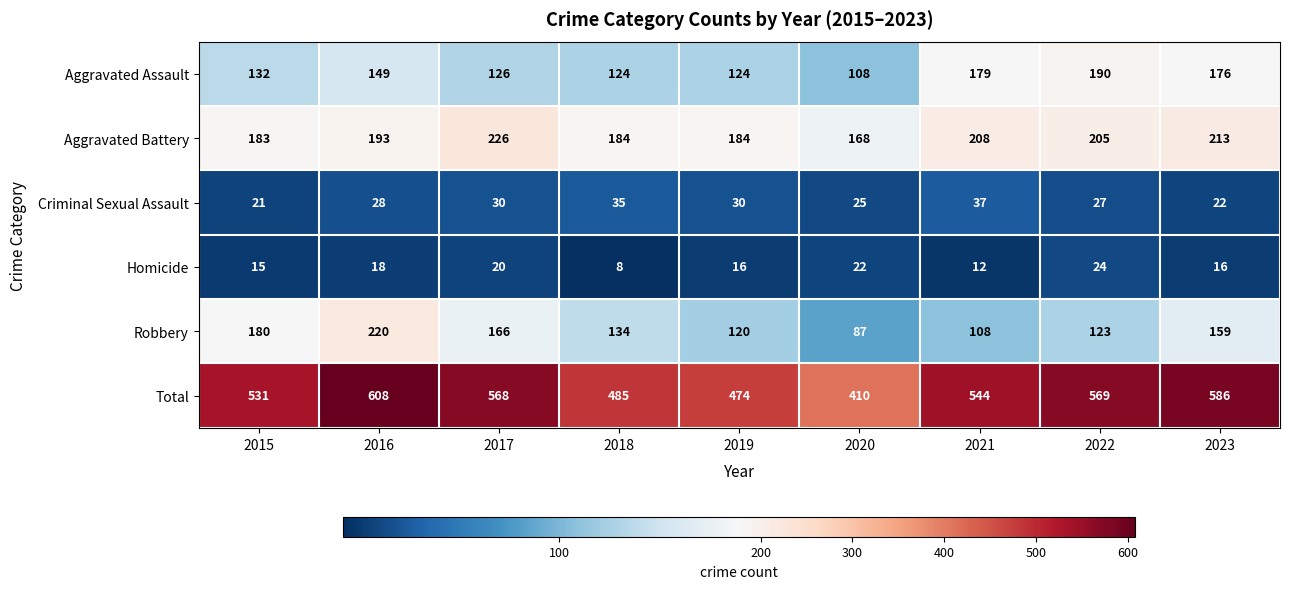

Count the number of data series in this chart.

6